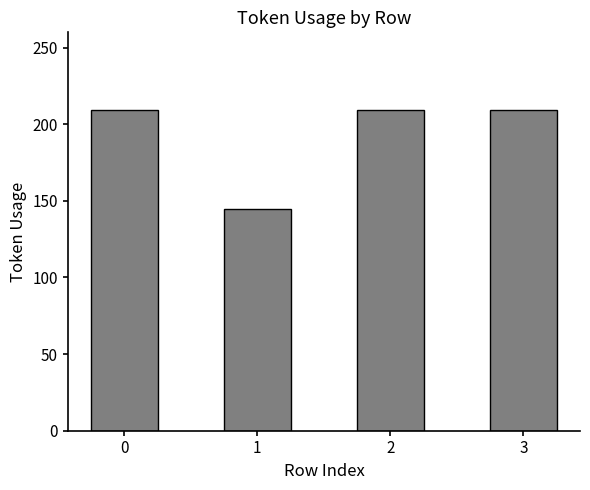

What is the difference between the values at 2 and 1?

64